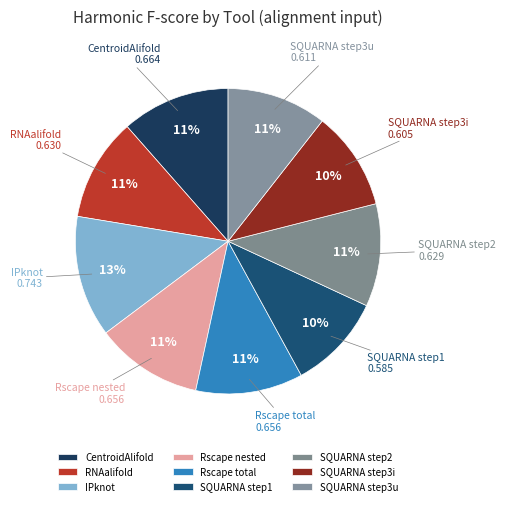

The SQUARNA step3i slice represents 10% of the pie. True or false?

True